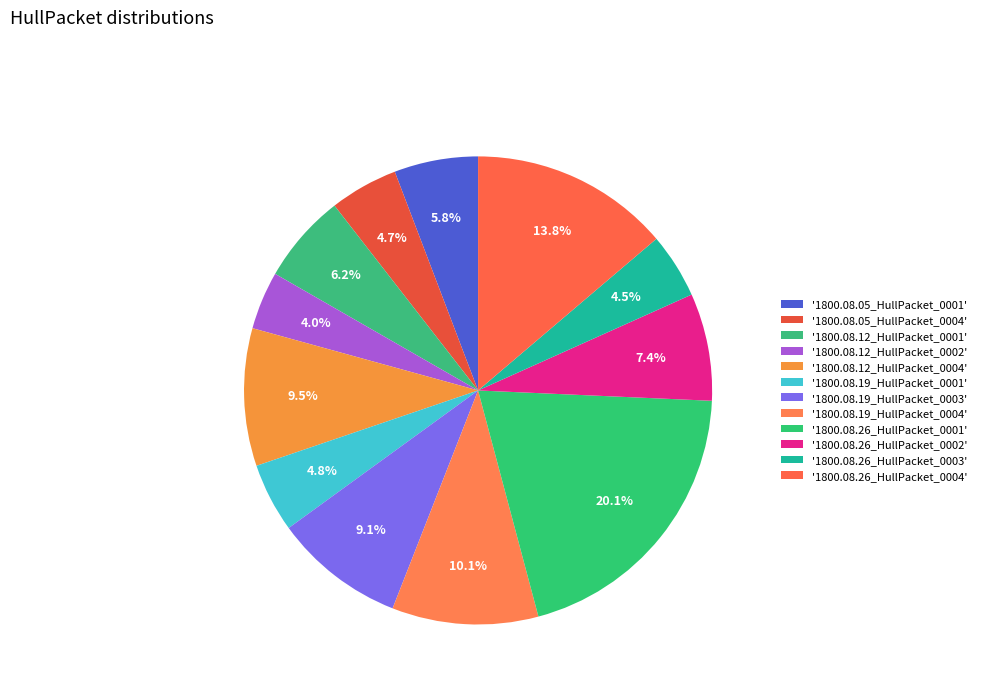

Rank the categories by value from lowest to highest.

1800.08.12_HullPacket_0002, 1800.08.26_HullPacket_0003, 1800.08.05_HullPacket_0004, 1800.08.19_HullPacket_0001, 1800.08.05_HullPacket_0001, 1800.08.12_HullPacket_0001, 1800.08.26_HullPacket_0002, 1800.08.19_HullPacket_0003, 1800.08.12_HullPacket_0004, 1800.08.19_HullPacket_0004, 1800.08.26_HullPacket_0004, 1800.08.26_HullPacket_0001